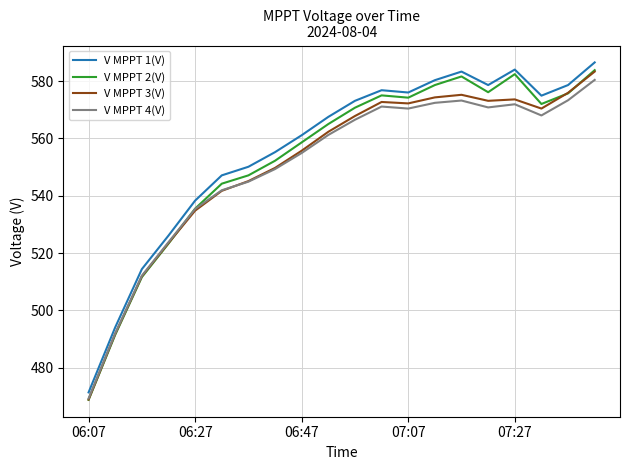

Is this an area chart (filled region under the line)?

No